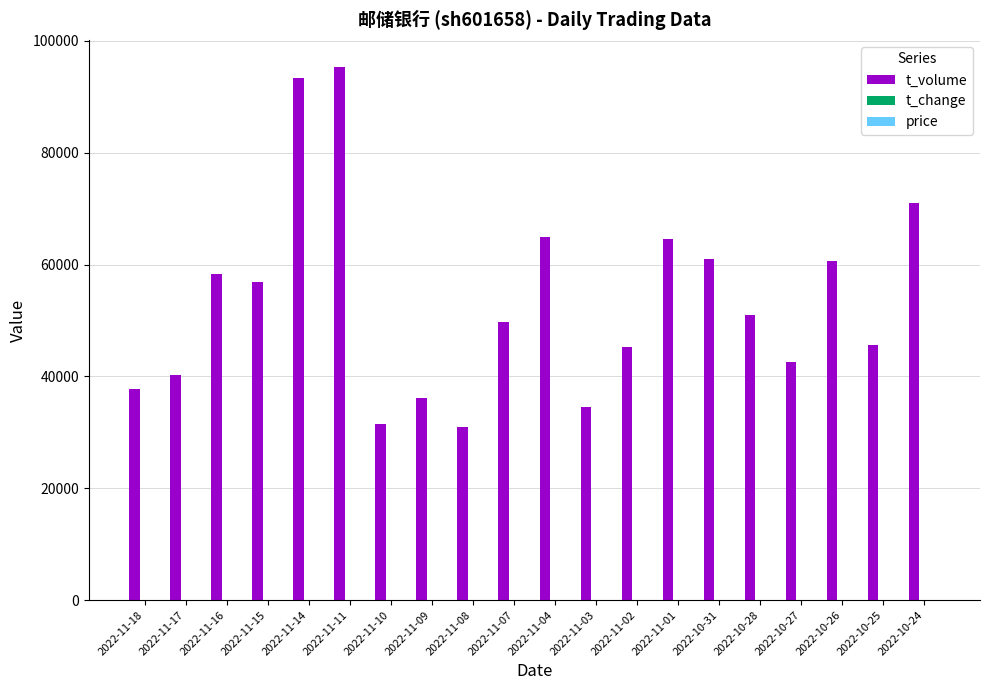

What is the greatest value displayed?

95405.0